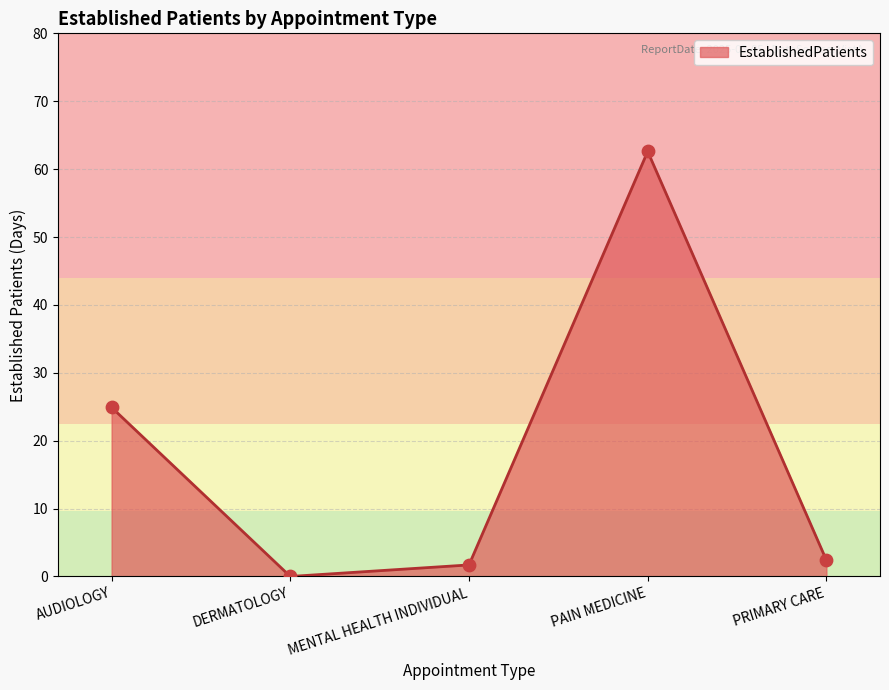

Between PRIMARY CARE and MENTAL HEALTH INDIVIDUAL, which is larger?

PRIMARY CARE